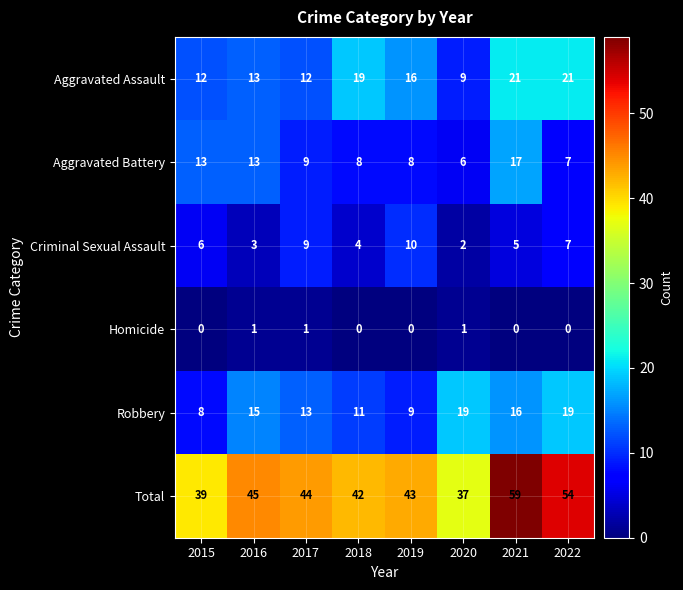

Which series has the largest total across all categories?

Total